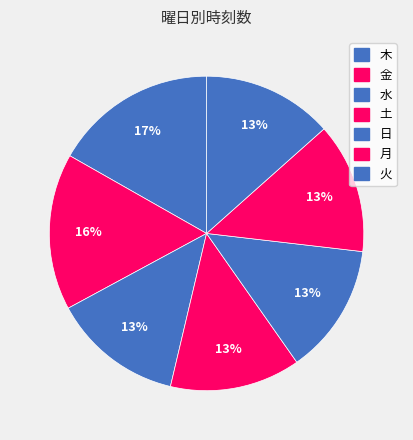

To the nearest percent, what is the difference between the 金 and 火 slice percentages?

3%